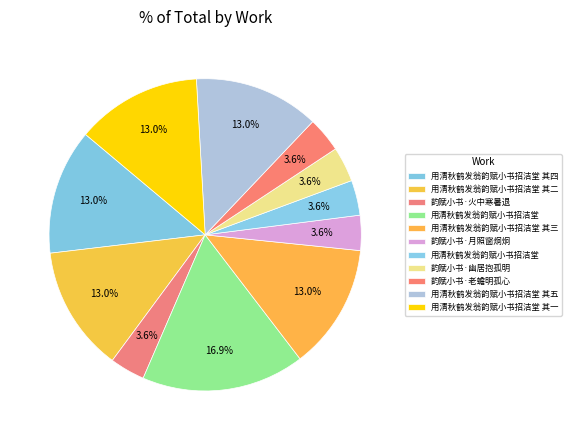

Count the number of slices in the pie.

11